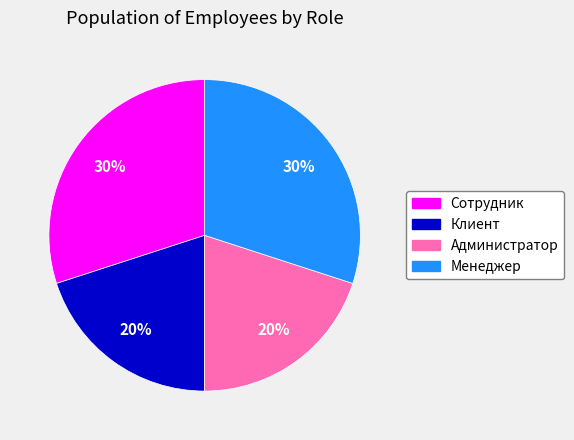

Does Менеджер account for over 50% of the chart?

No